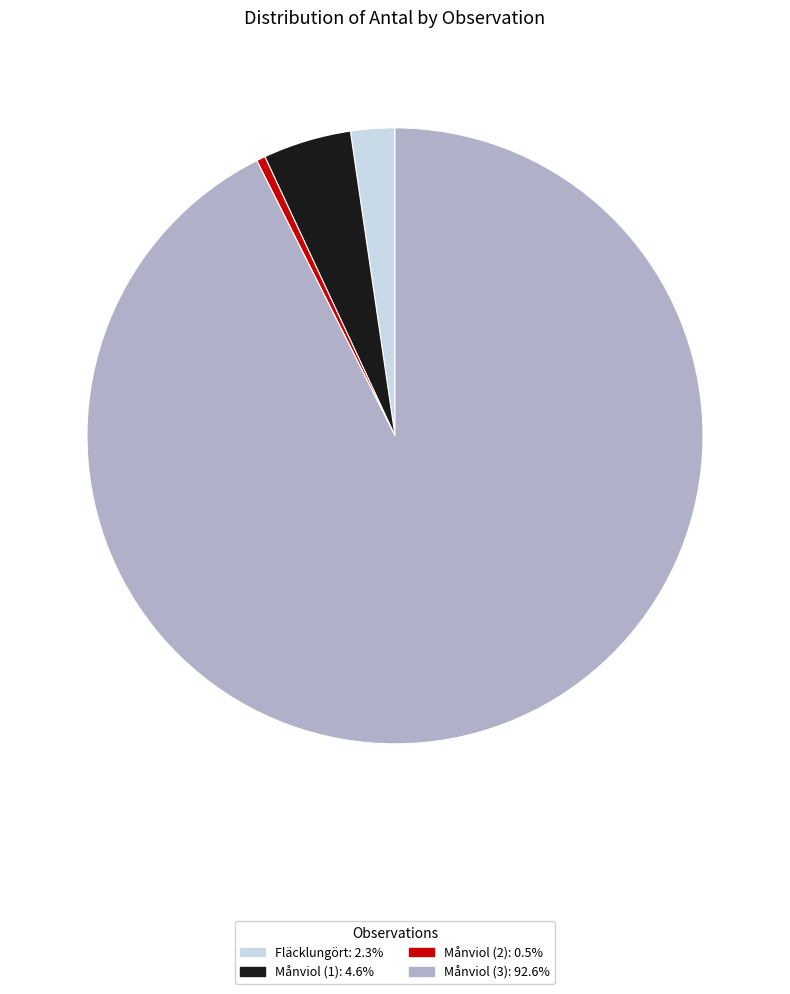

Combined, do Månviol (2): 0.5% and Månviol (1): 4.6% account for over 50%?

No